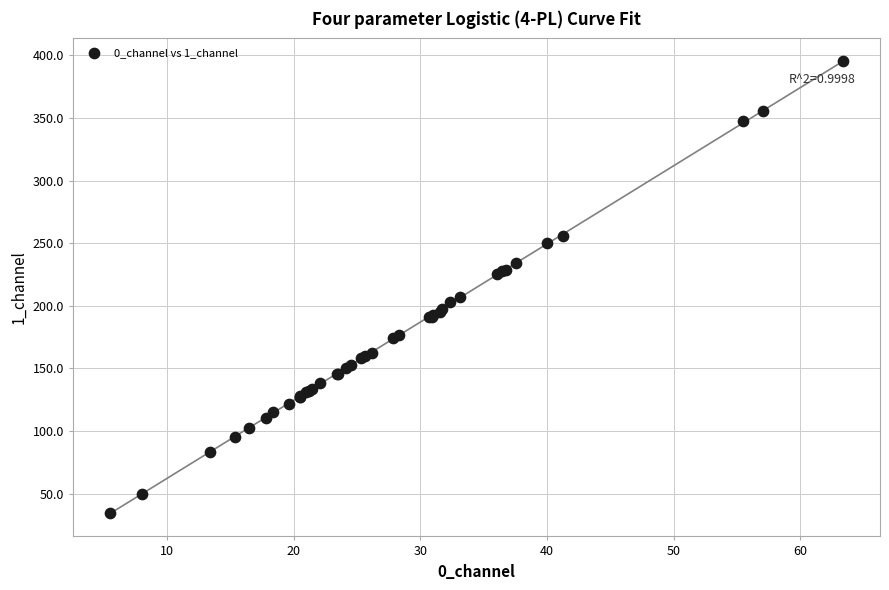

What Y value in the scatter plot is closest to 214?

207.3